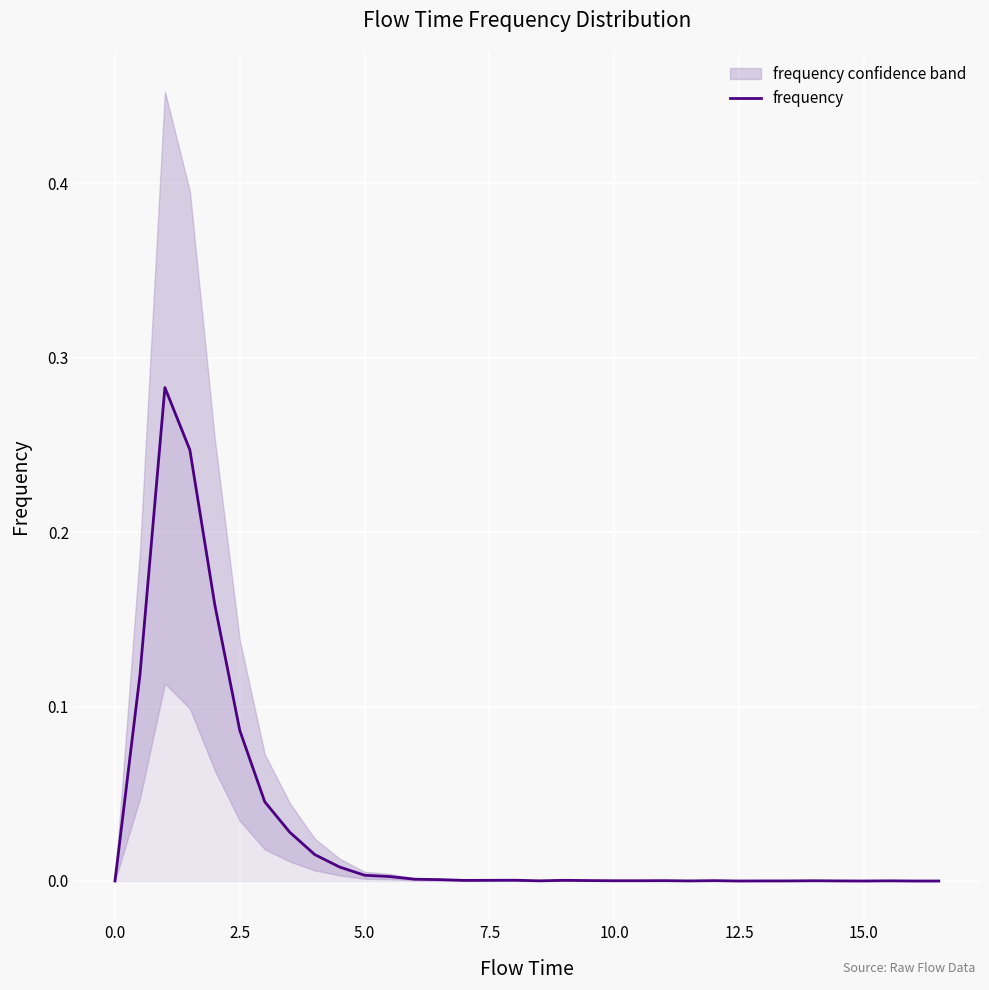

Is it true that frequency equals 0.0 at 7.5?

True